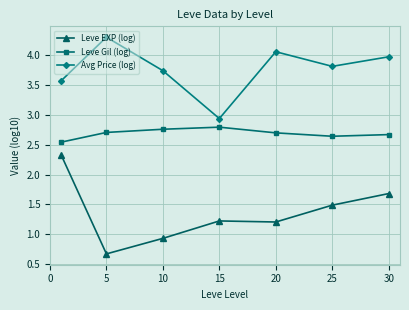

Rank the series by their average value, from highest to lowest.

Avg Price (log), Leve Gil (log), Leve EXP (log)